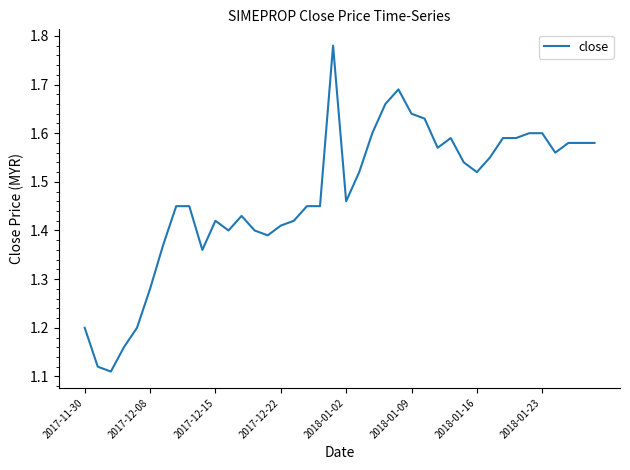

How many lines are shown in the chart?

1